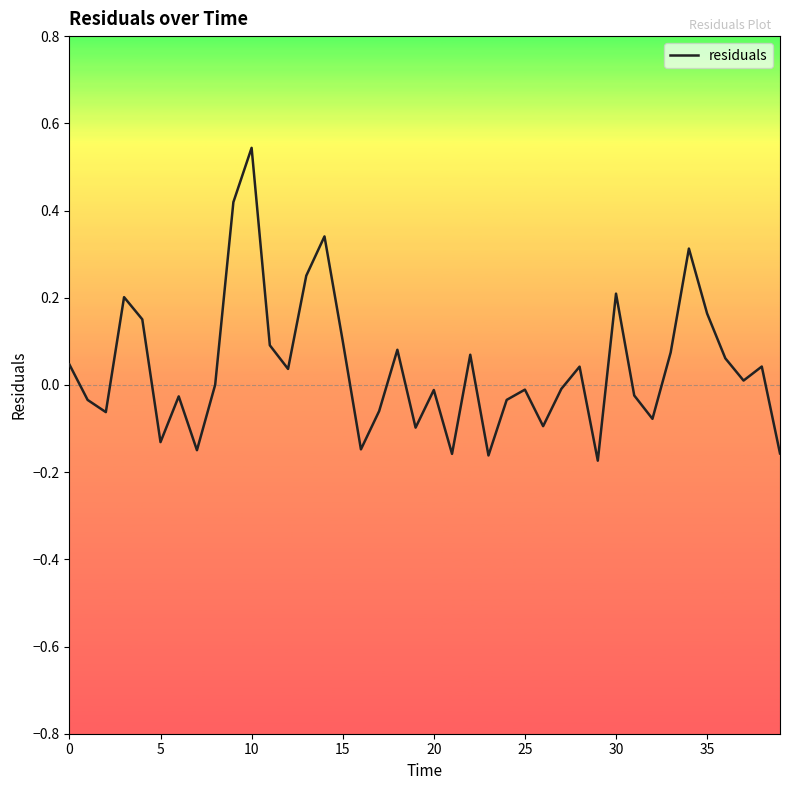

What is the difference between the maximum and minimum values?

0.7